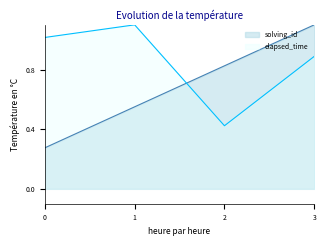

What is the value of the solving_id point at the 1st from the left?

0.3